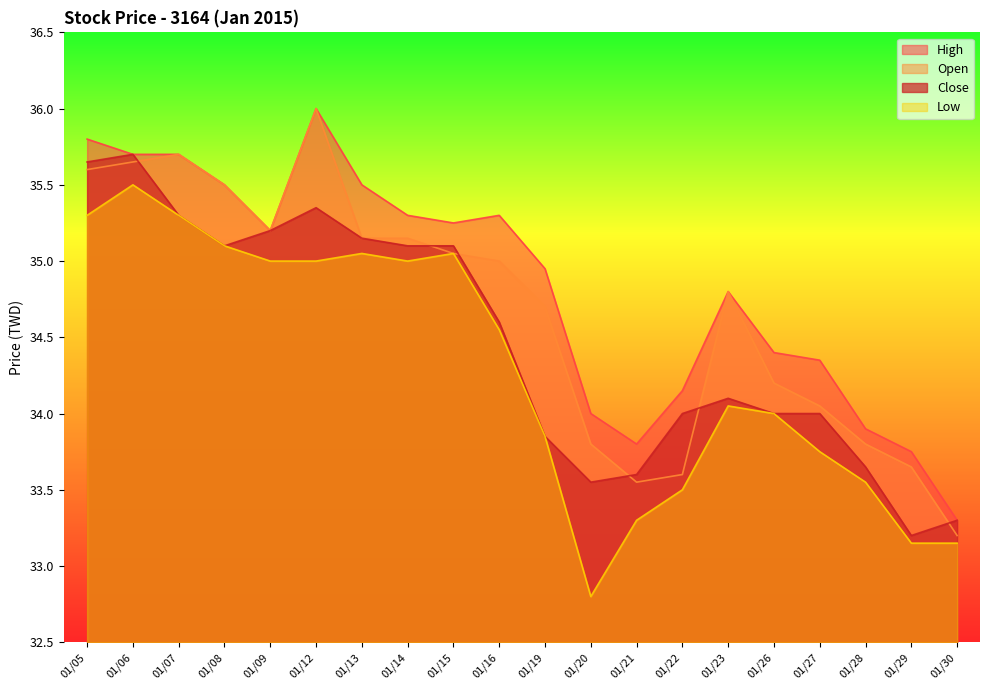

True or false: close and low intersect in this chart.

False